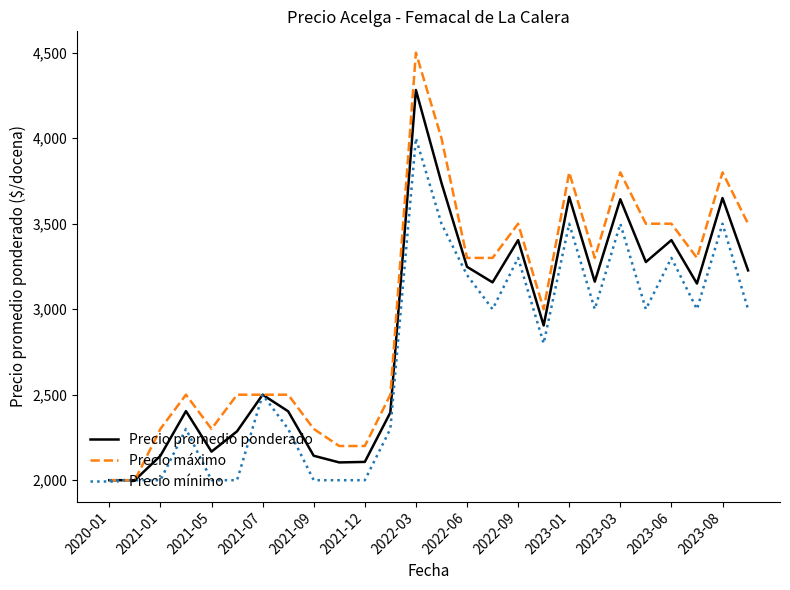

Which series has the largest range (max minus min)?

Precio máximo